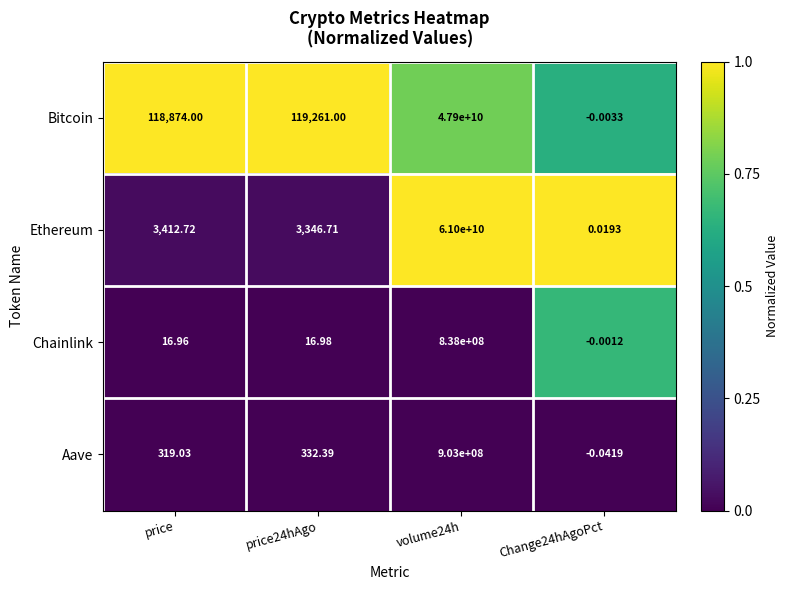

Is the value of Ethereum at volume24h greater than the value of Chainlink at Change24hAgoPct?

Yes